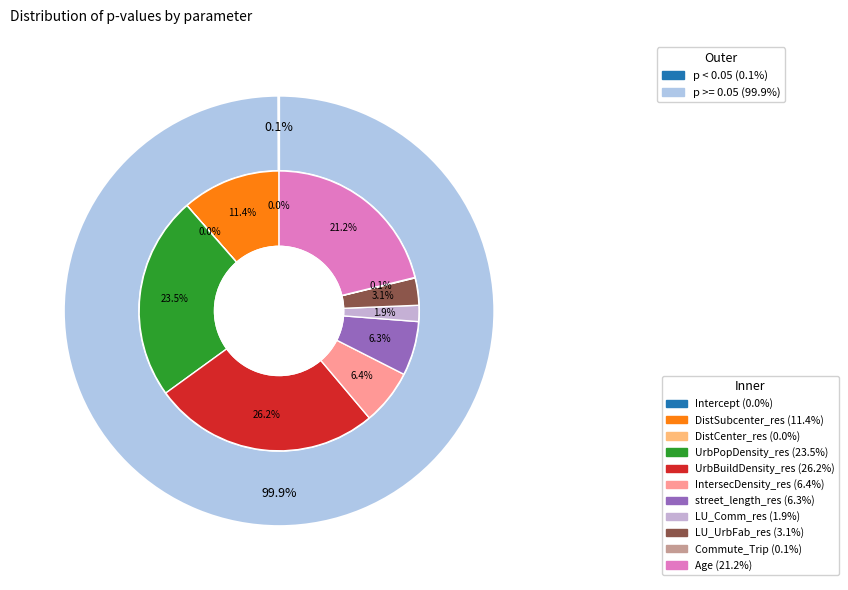

Combined, what portion of the pie is Age and DistSubcenter_res?

32.6%